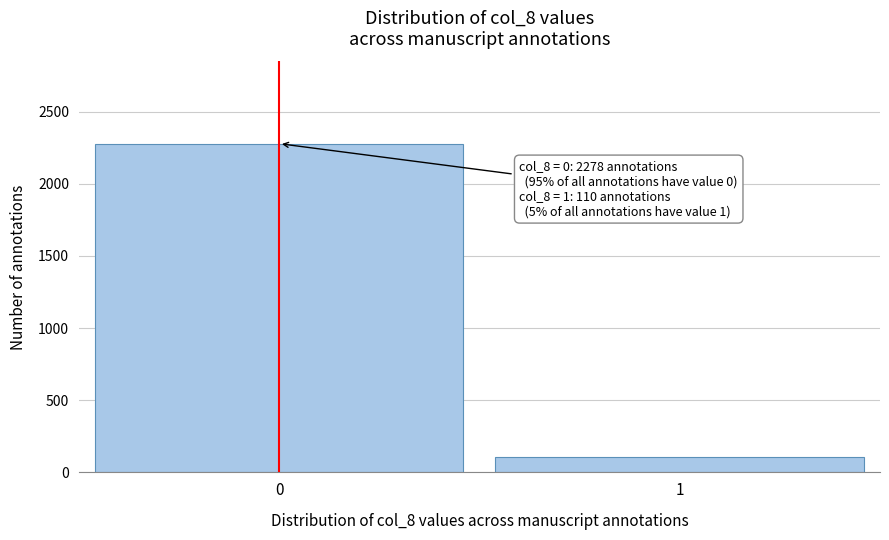

Reading right to left, what are all the values shown in this chart?

110	2278